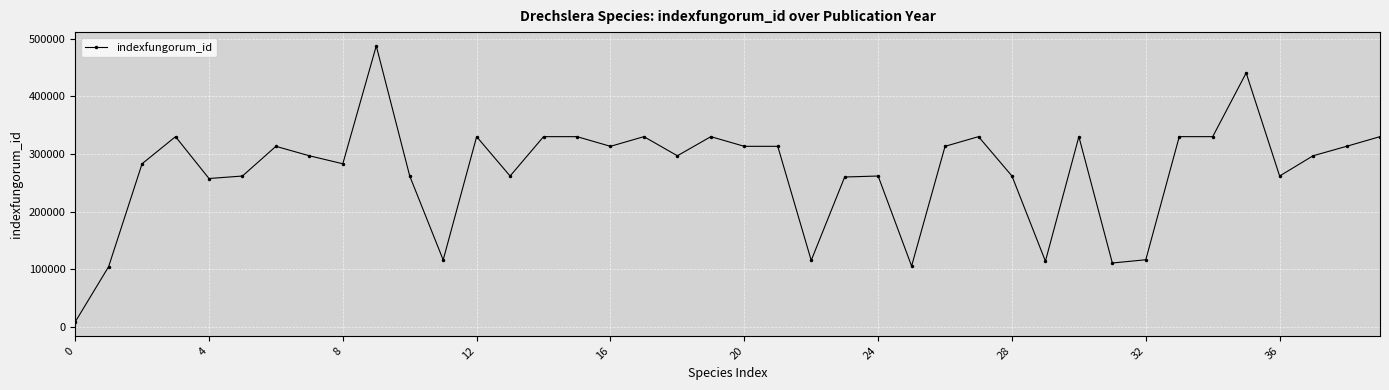

True or false: the data has more than 2 interior local peaks.

True